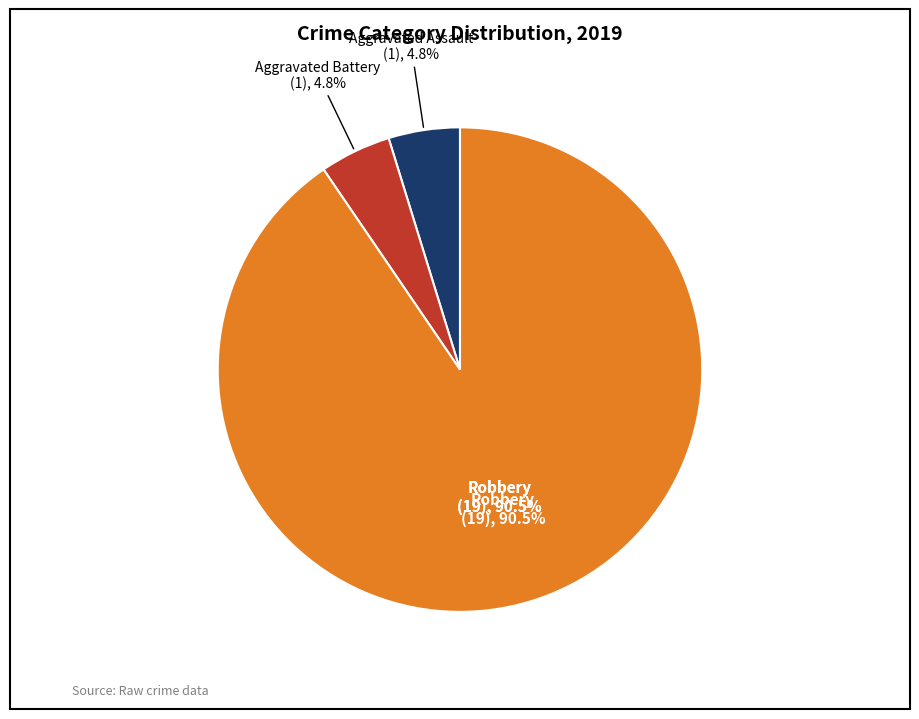

Count the number of slices in the pie.

4